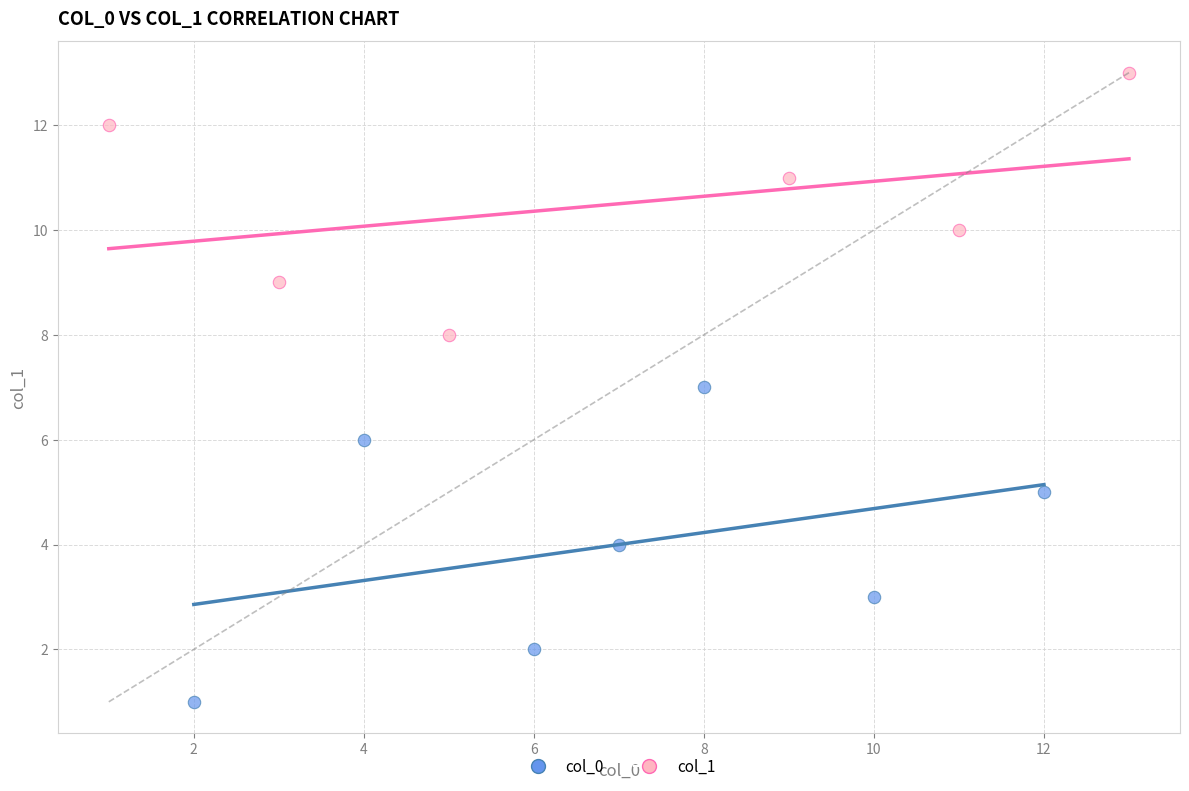

Which series reaches the maximum Y coordinate?

col_1